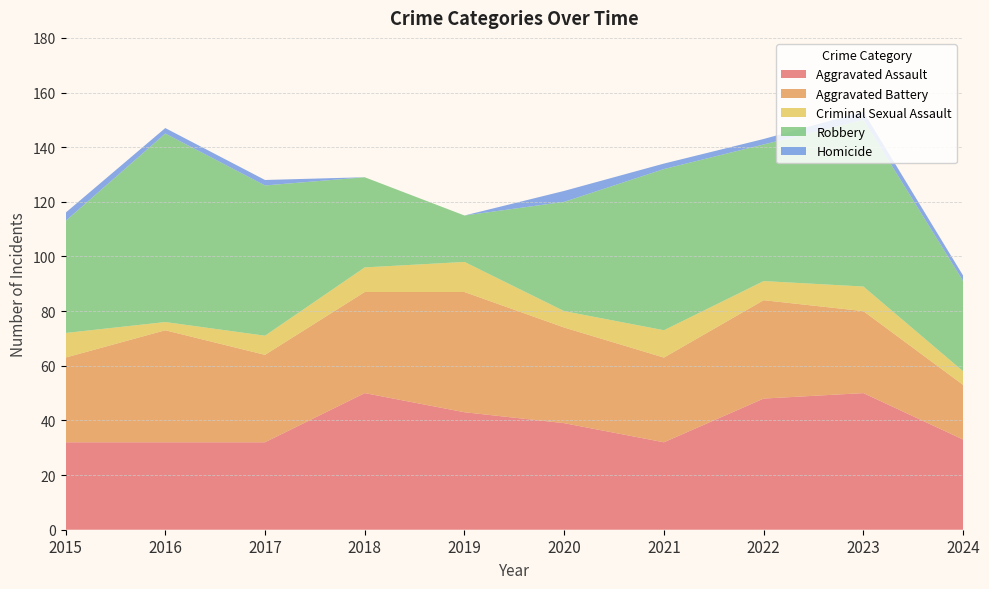

Reading left to right, list all the values displayed in this chart.

Aggravated Assault: 32	32	32	50	43	39	32	48	50	33
Aggravated Battery: 31	41	32	37	44	35	31	36	30	20
Criminal Sexual Assault: 9	3	7	9	11	6	10	7	9	5
Robbery: 41	69	55	33	17	40	59	50	61	33
Homicide: 3	2	2	0	0	4	2	2	3	2